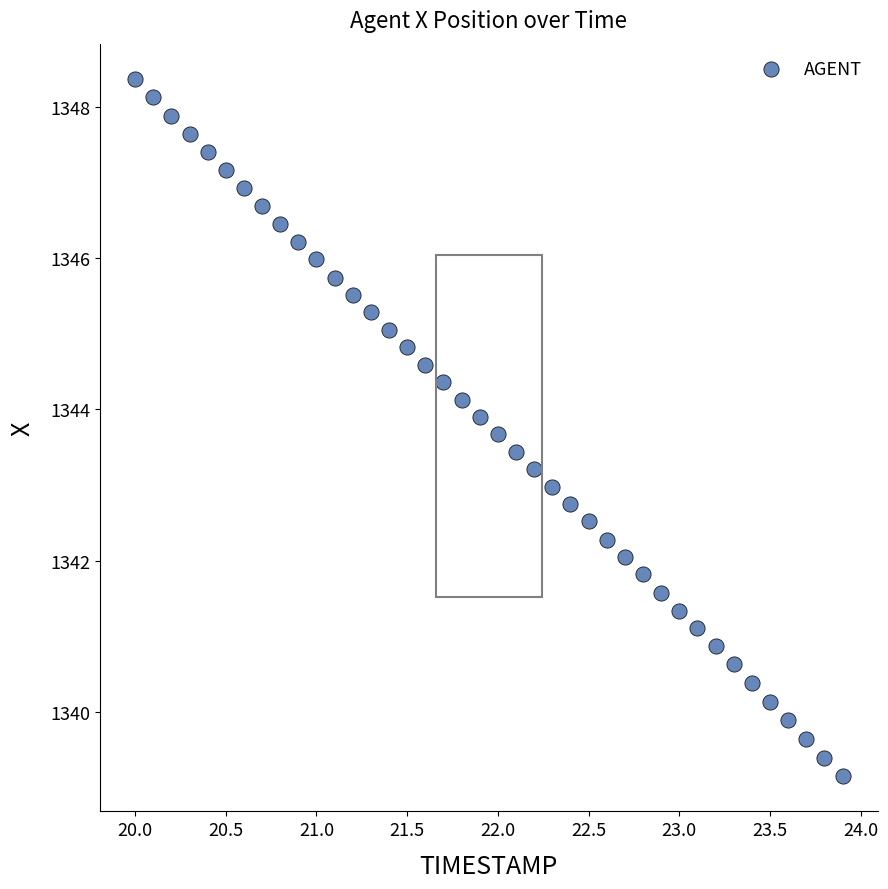

What is the range of Y values (max minus min)?

9.2